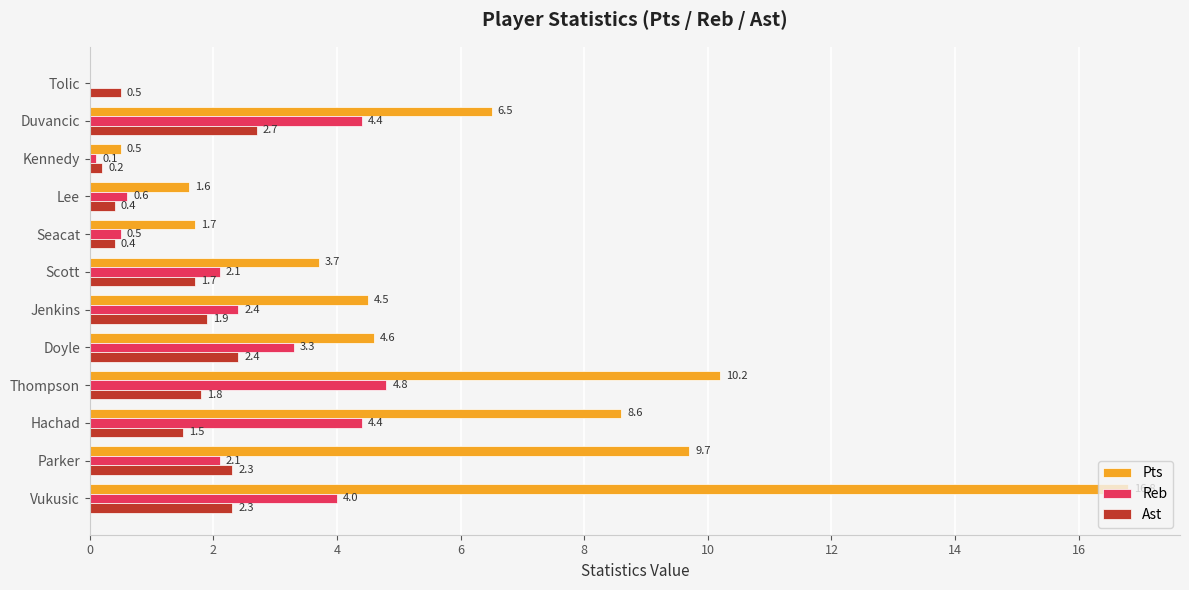

The Ast series shows 1.0 at Jenkins. True or false?

False